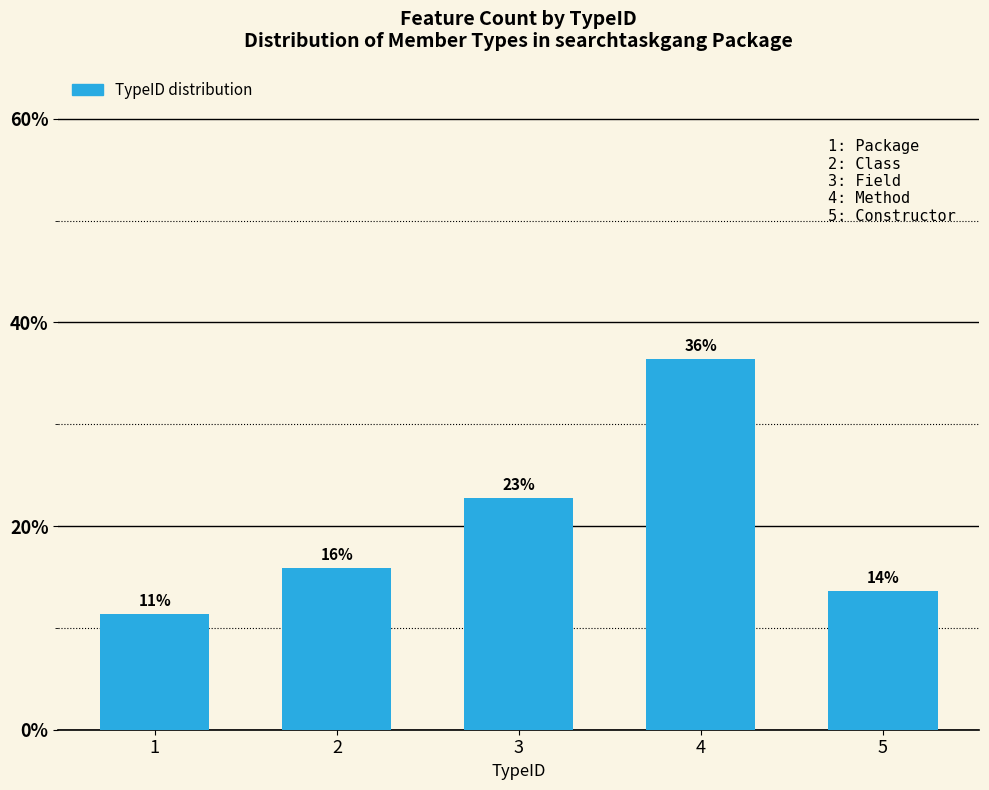

What is the average value?

20.0